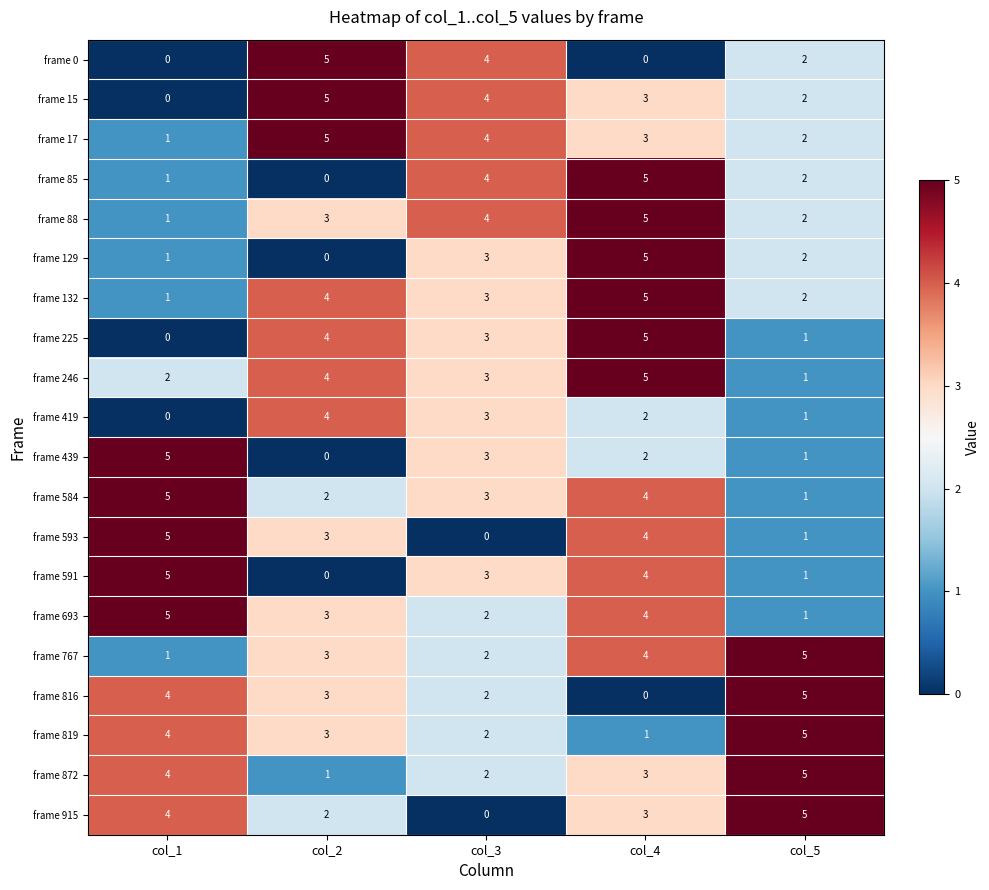

What is the total value across all series at col_3?

54